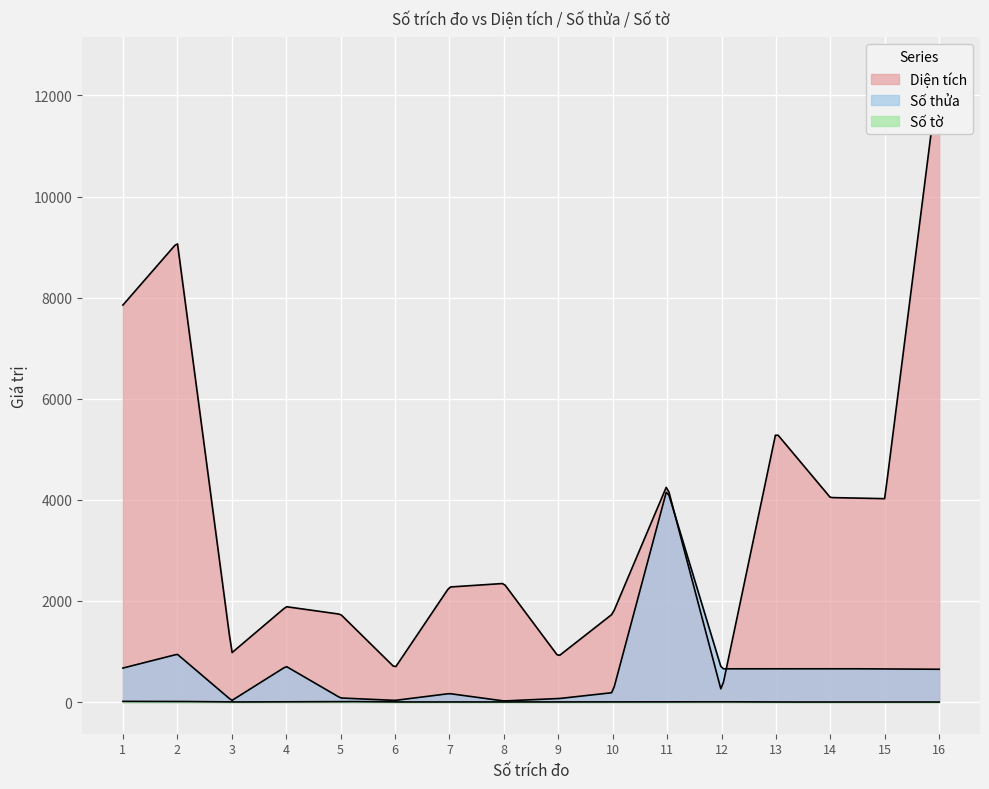

Rank the series by their maximum value, from lowest to highest.

Số tờ, Số thửa, Diện tích